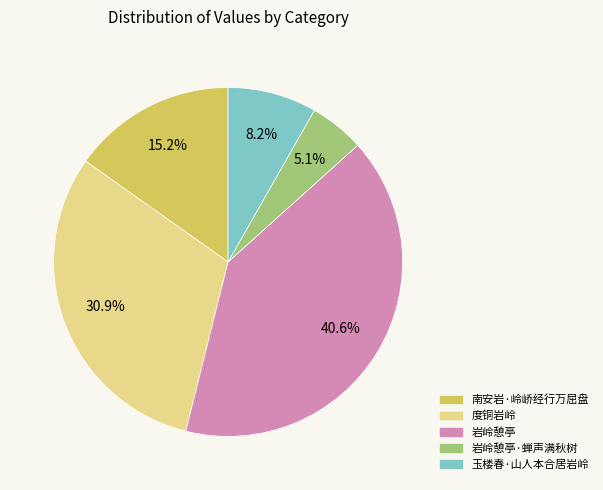

Does any single category account for the majority?

No